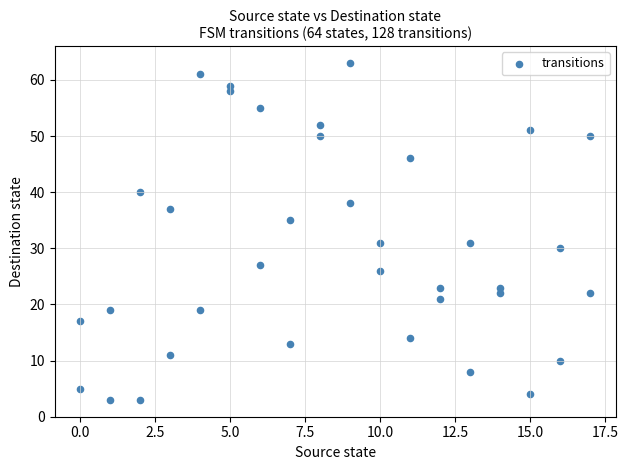

What is the range of X values (max minus min)?

17